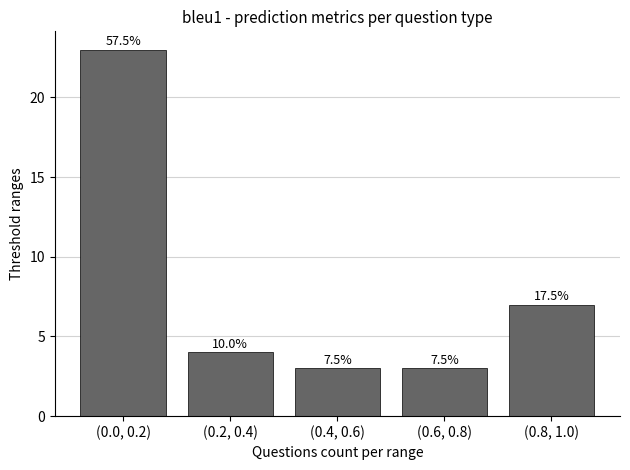

Reading left to right, extract all data points from this chart.

23	4	3	3	7